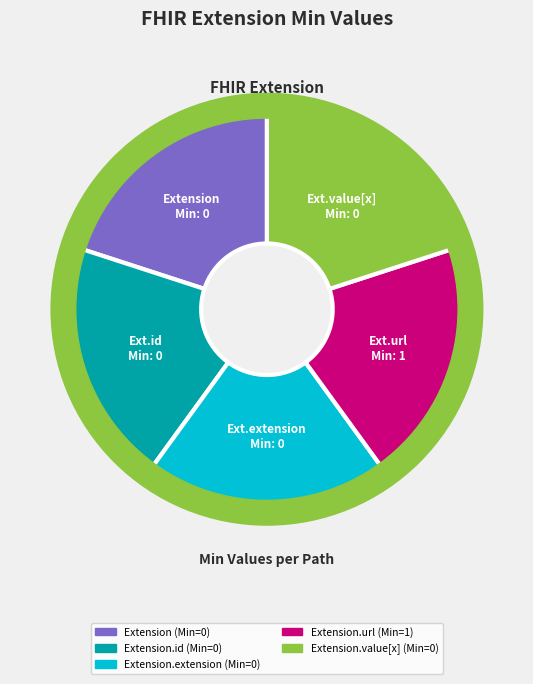

What portion of the pie excludes Extension.extension?

100.0%